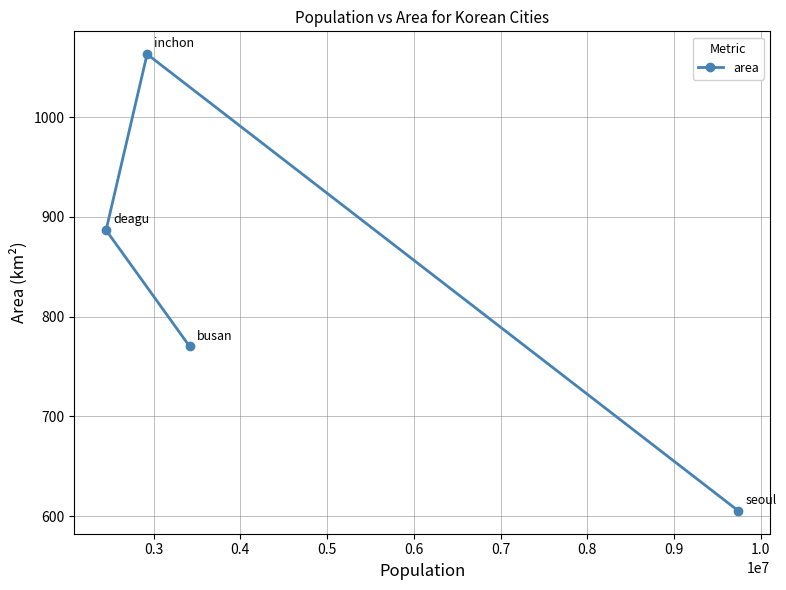

What is the value of the 4th point from the left?

605.2